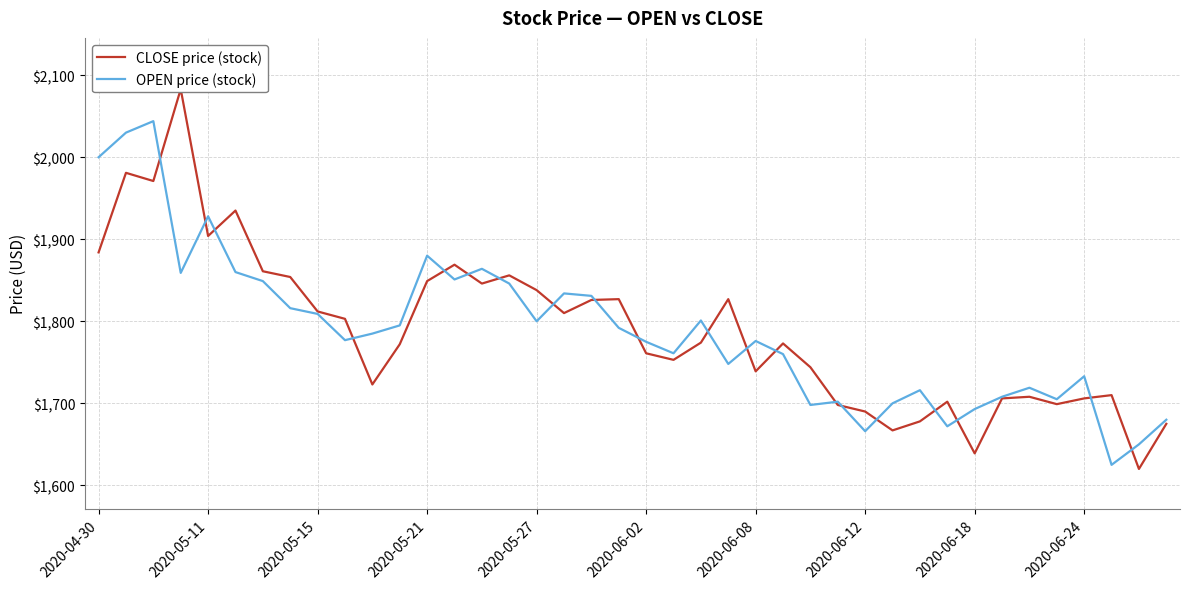

At how many categories does at least one series exceed 1809?

18